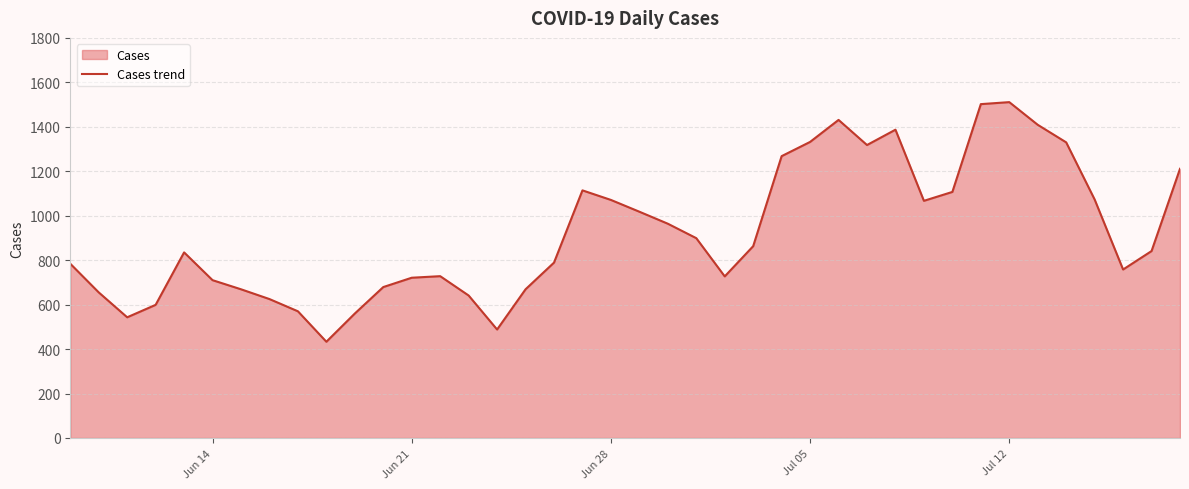

What is the maximum value shown in the chart?

1511